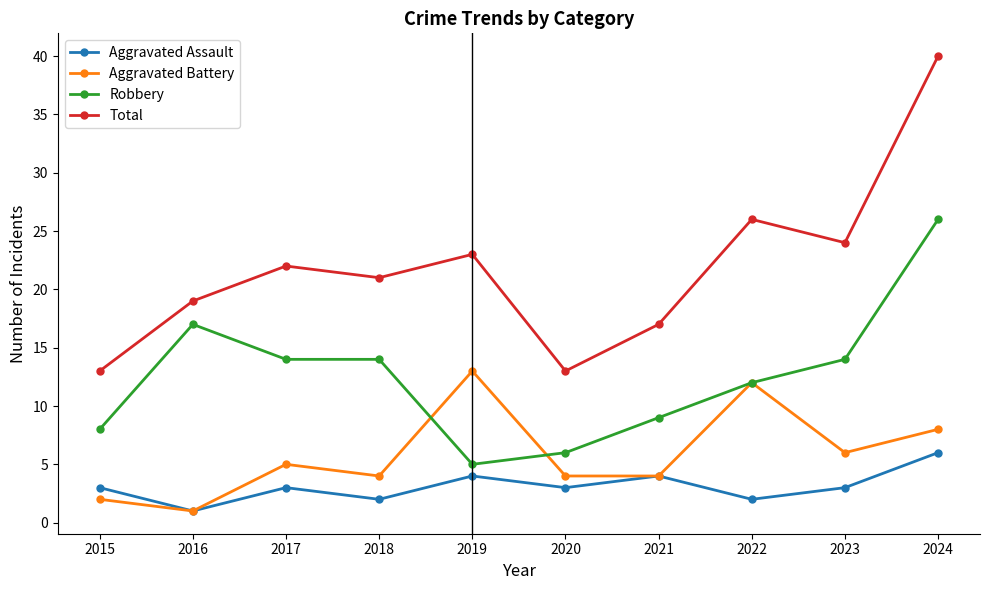

What is the average value of the Total series?

22